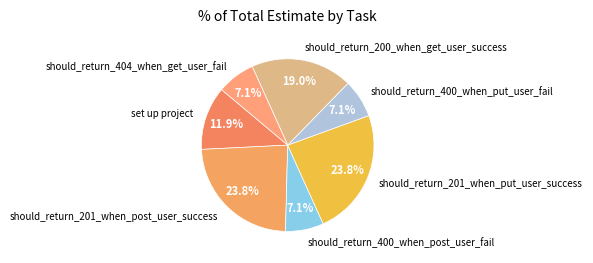

Does should_return_200_when_get_user_success account for over 50% of the chart?

No